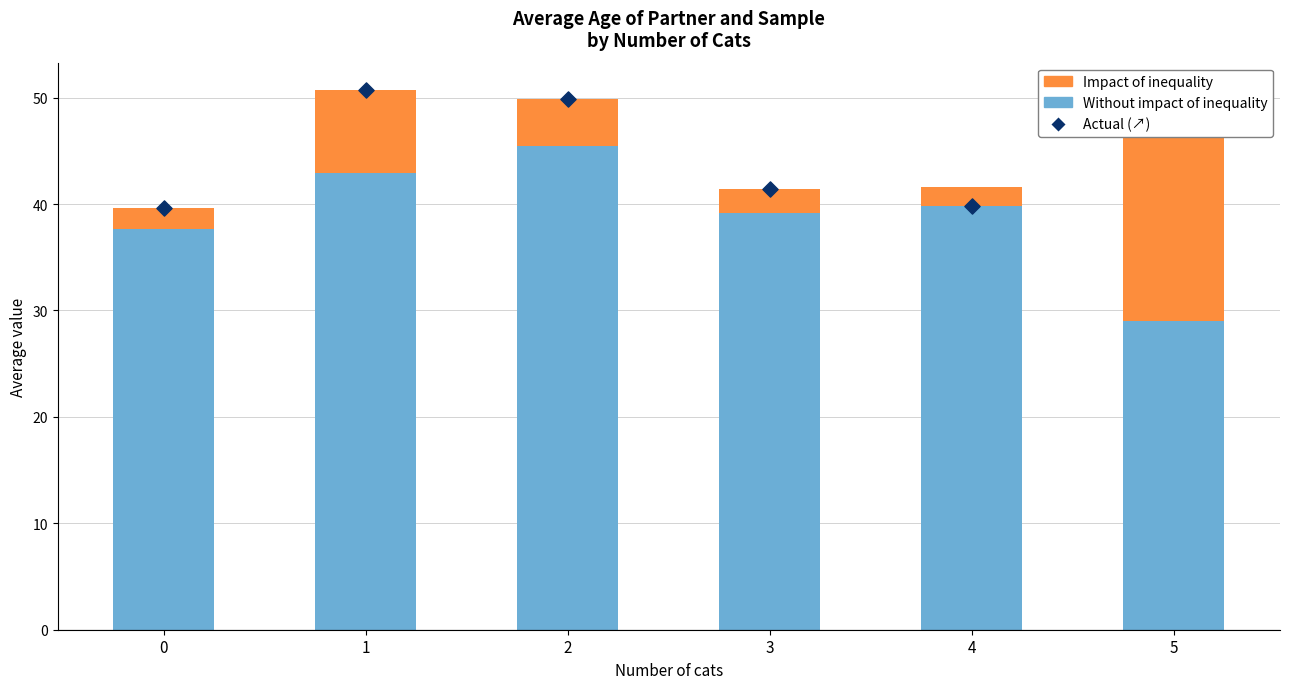

Which series has the largest Y range (max minus min)?

Impact of inequality